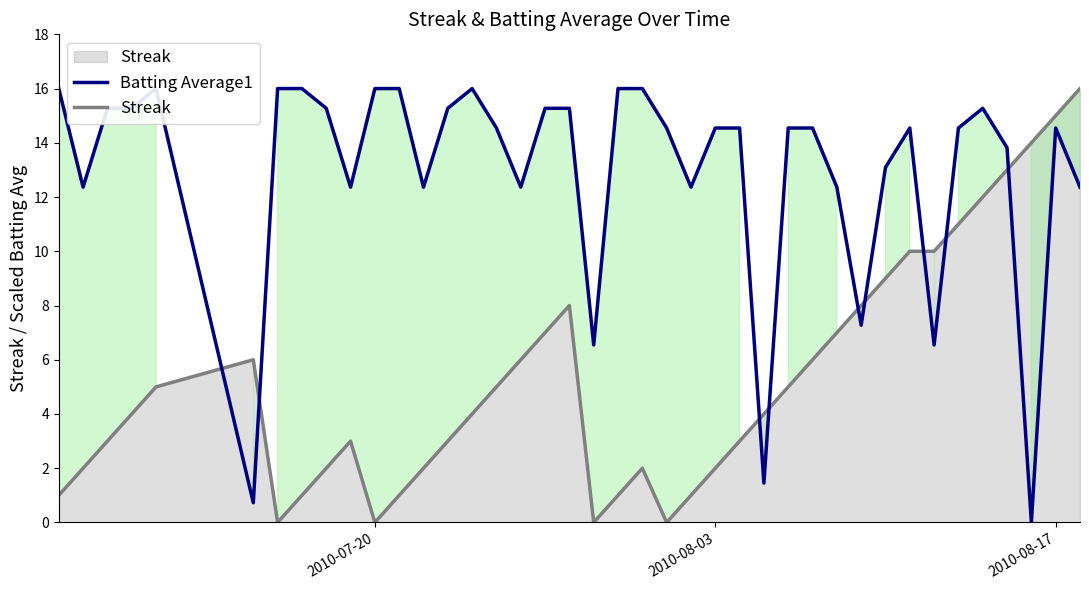

What is the difference between the maximum and minimum values?

16.0